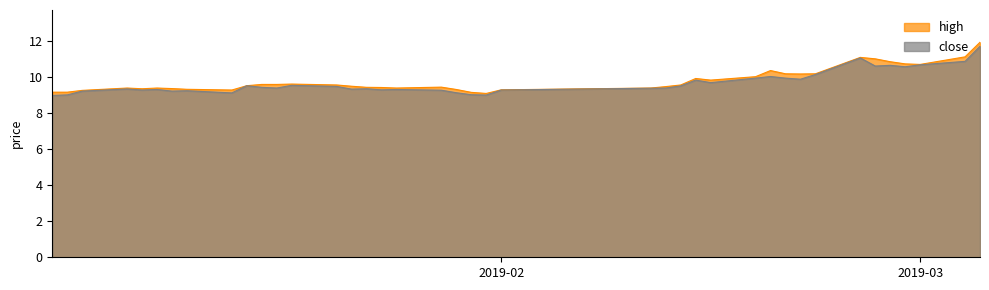

Is the value of high at 21 greater than the value of close at 15?

No